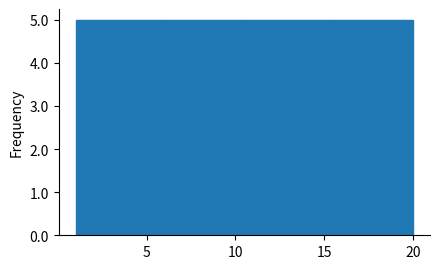

Reading left to right, list every bar in this chart as the range it spans on the x-axis followed by its height. Neither the bar edges nor the heights are printed on the chart, so give them approximately, as read against the axes.

1.00 to 5.75: 5
5.75 to 10.50: 5
10.50 to 15.25: 5
15.25 to 20.00: 5